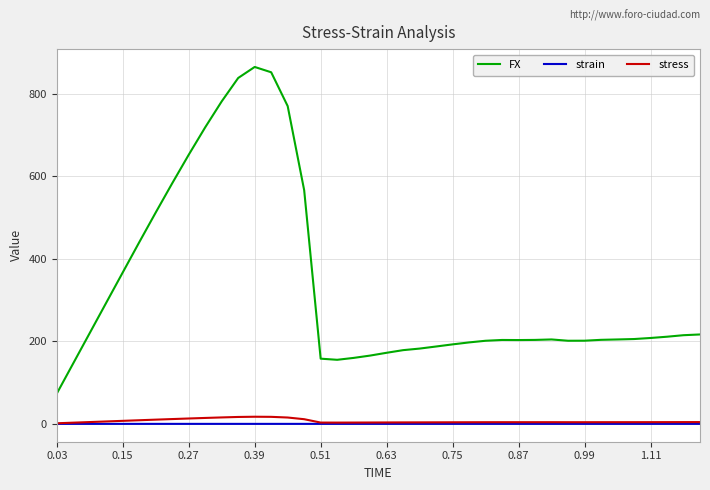

True or false: FX and strain intersect in this chart.

False